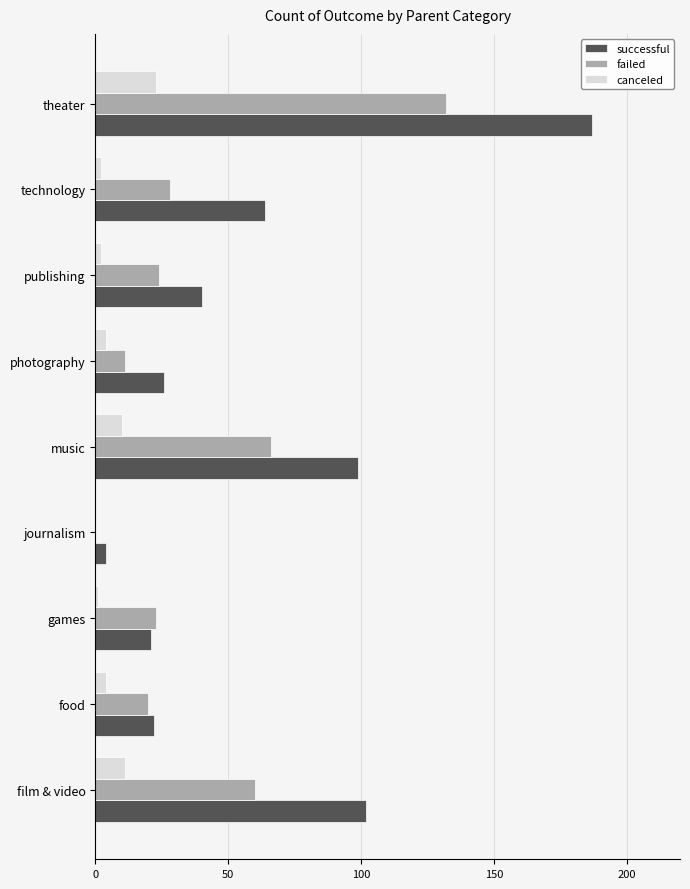

What is the sum of all canceled values?

57